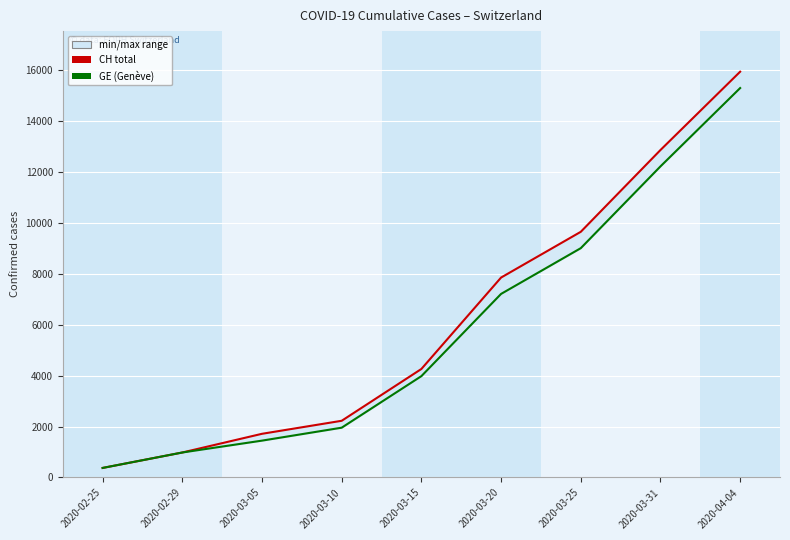

What is the maximum value for CH total?

15926